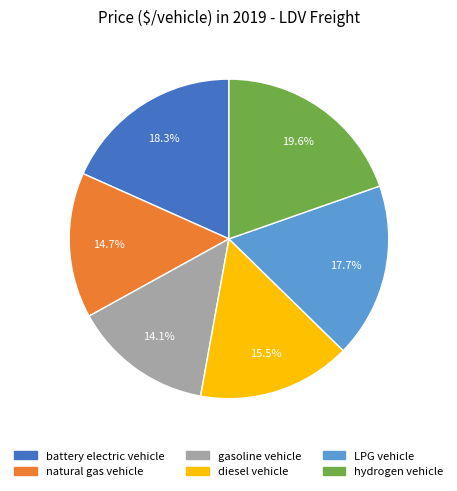

Which has a higher value, natural gas vehicle or battery electric vehicle?

battery electric vehicle